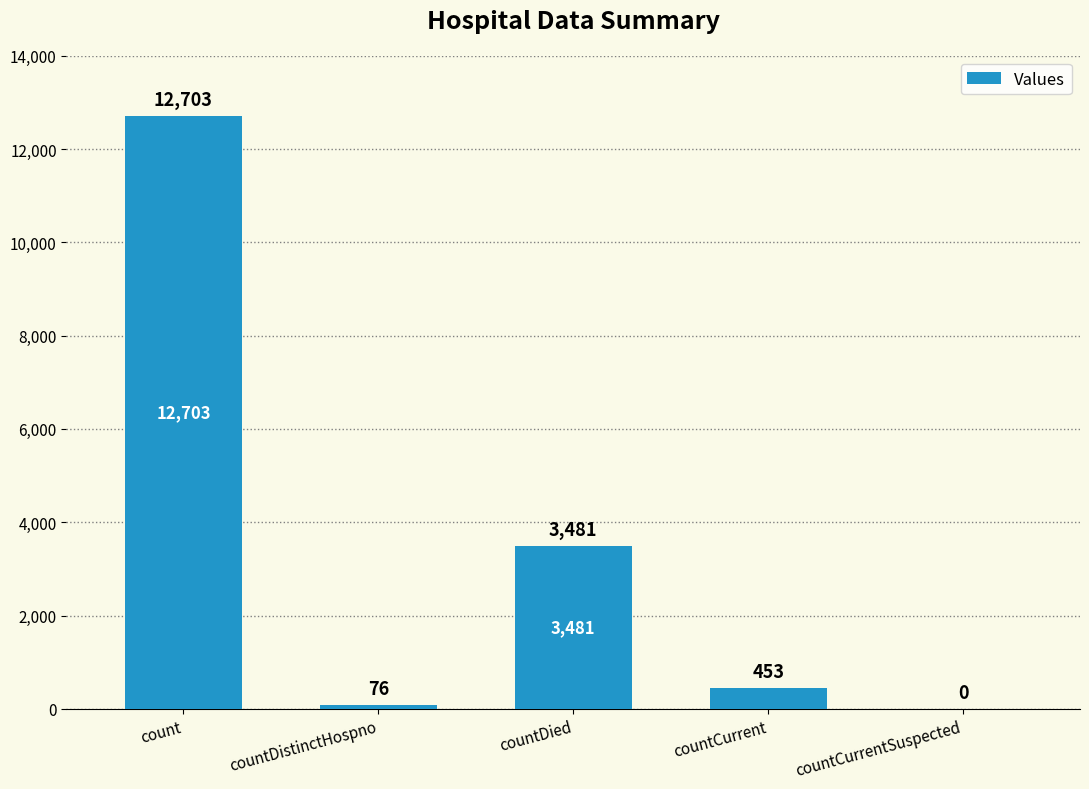

Reading left to right, transcribe all the data shown in this chart.

12703	76	3481	453	0